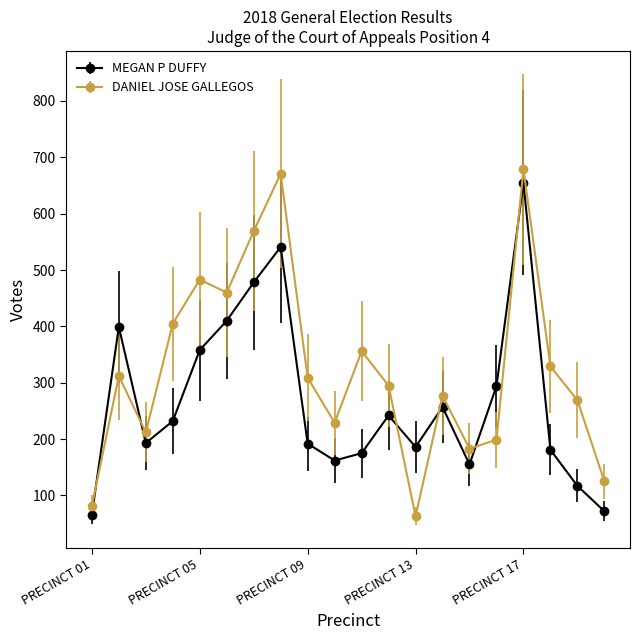

How many times do DANIEL JOSE GALLEGOS and MEGAN P DUFFY cross each other?

6